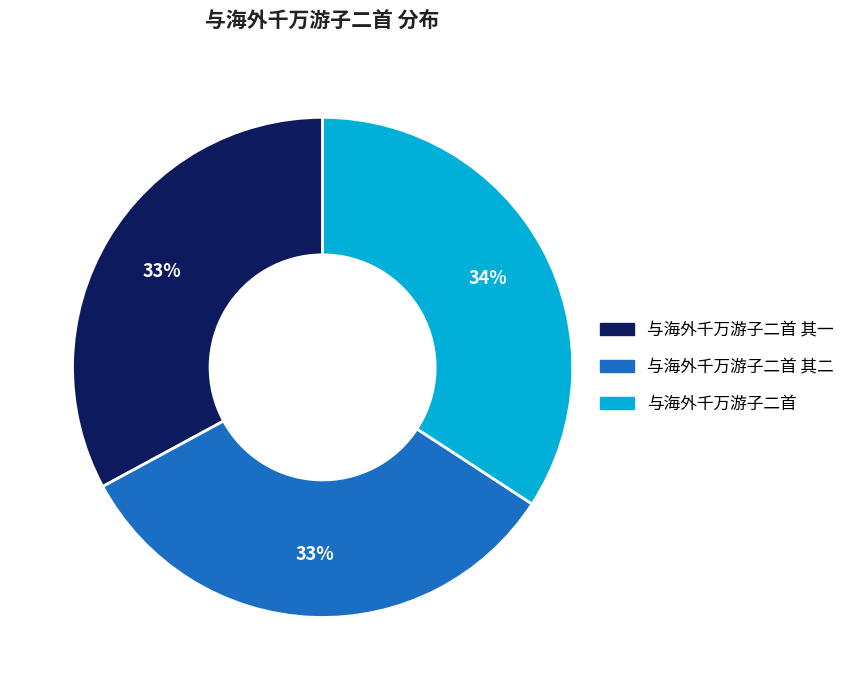

To the nearest percent, what is the average slice percentage?

33%